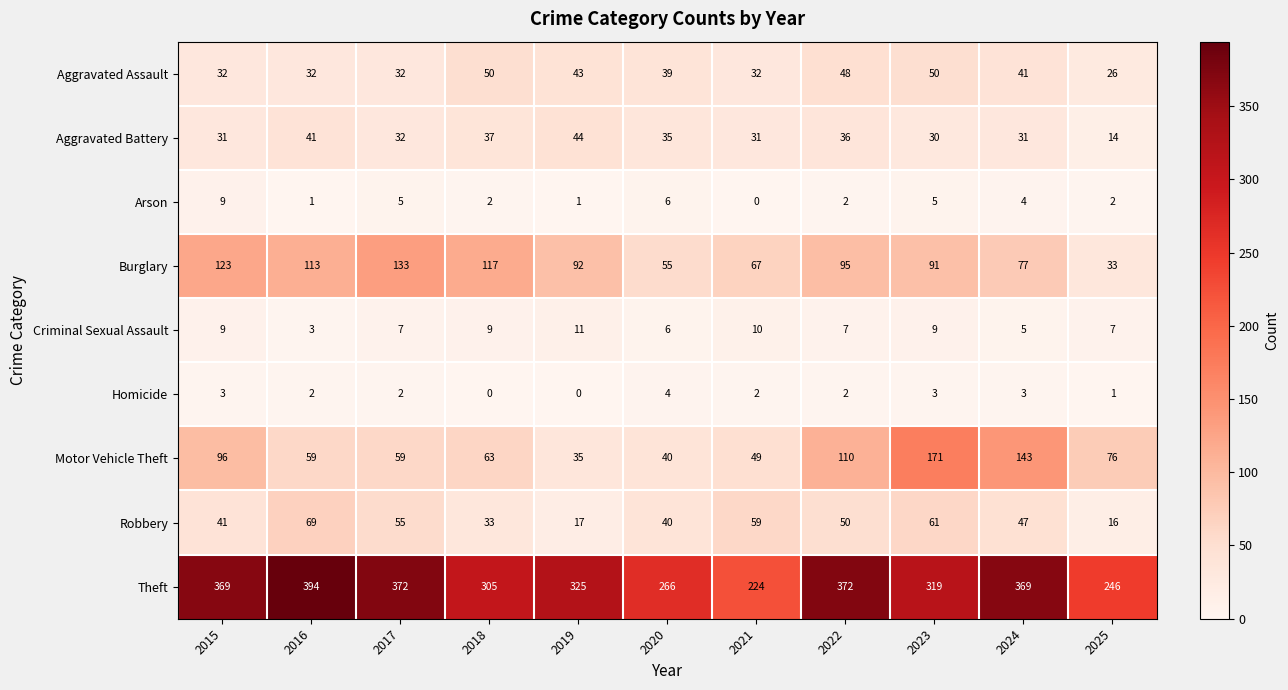

What is the highest value of the Burglary series?

133